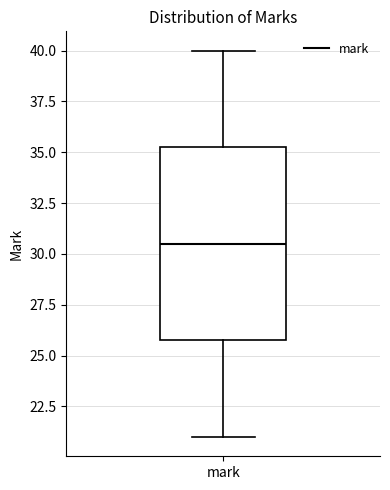

Where is the upper edge of the box for mark on the y-axis? The values are not printed on the chart, so give them approximately, as read against the axis.

35.5